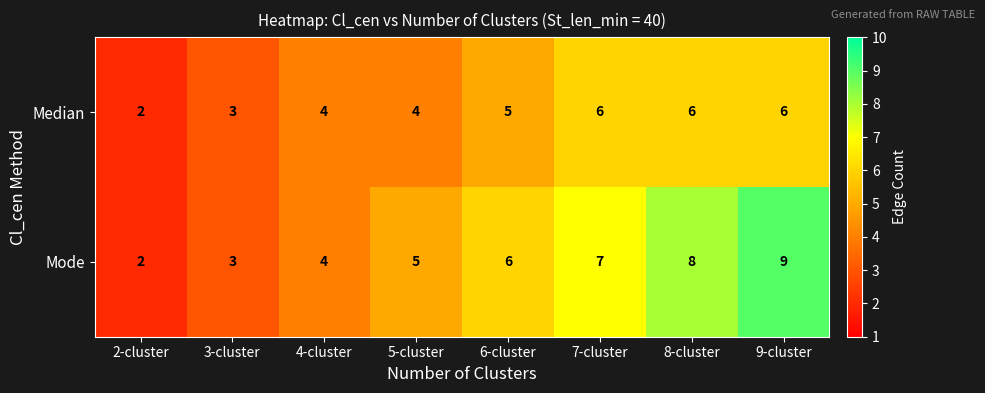

Which series has the widest spread of values?

Mode